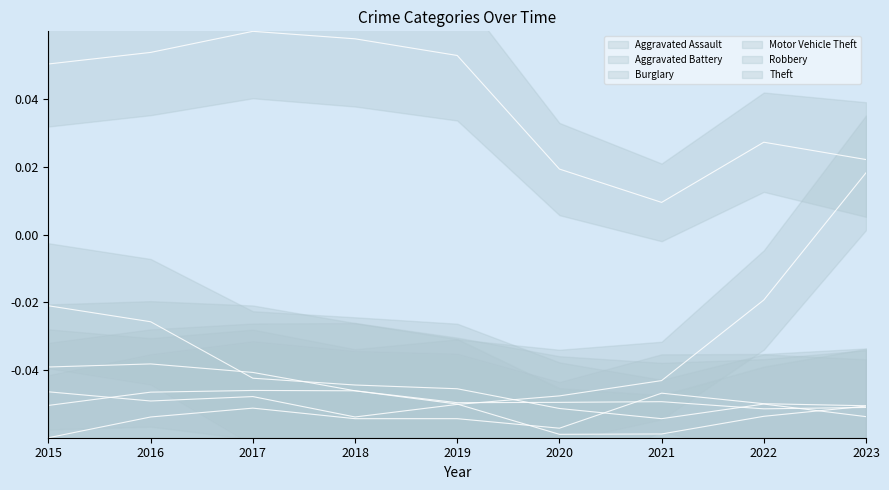

At which category does Theft reach its first local peak?

2017